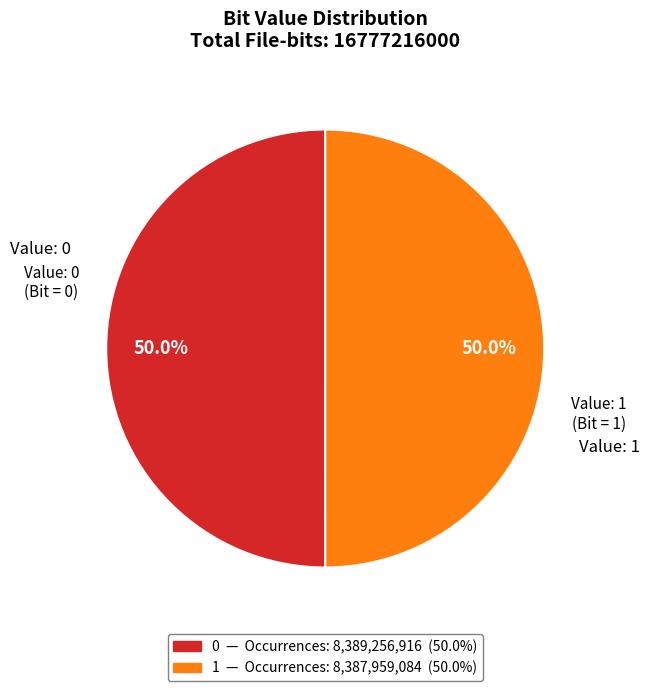

To the nearest percent, what portion does 0 represent?

50%